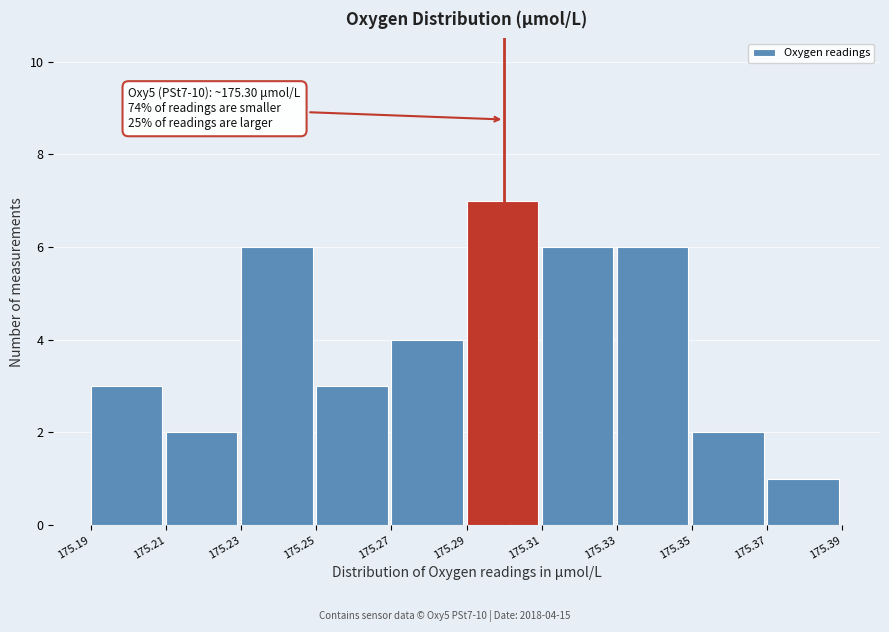

Which range on the x-axis has the tallest bar?

175.29 to 175.31